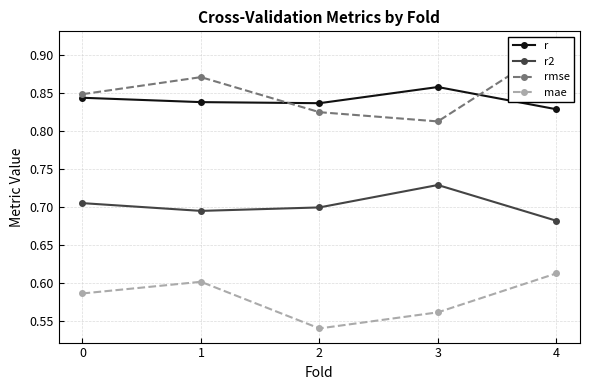

Is the value of mae at 4 greater than the value of rmse at 2?

No